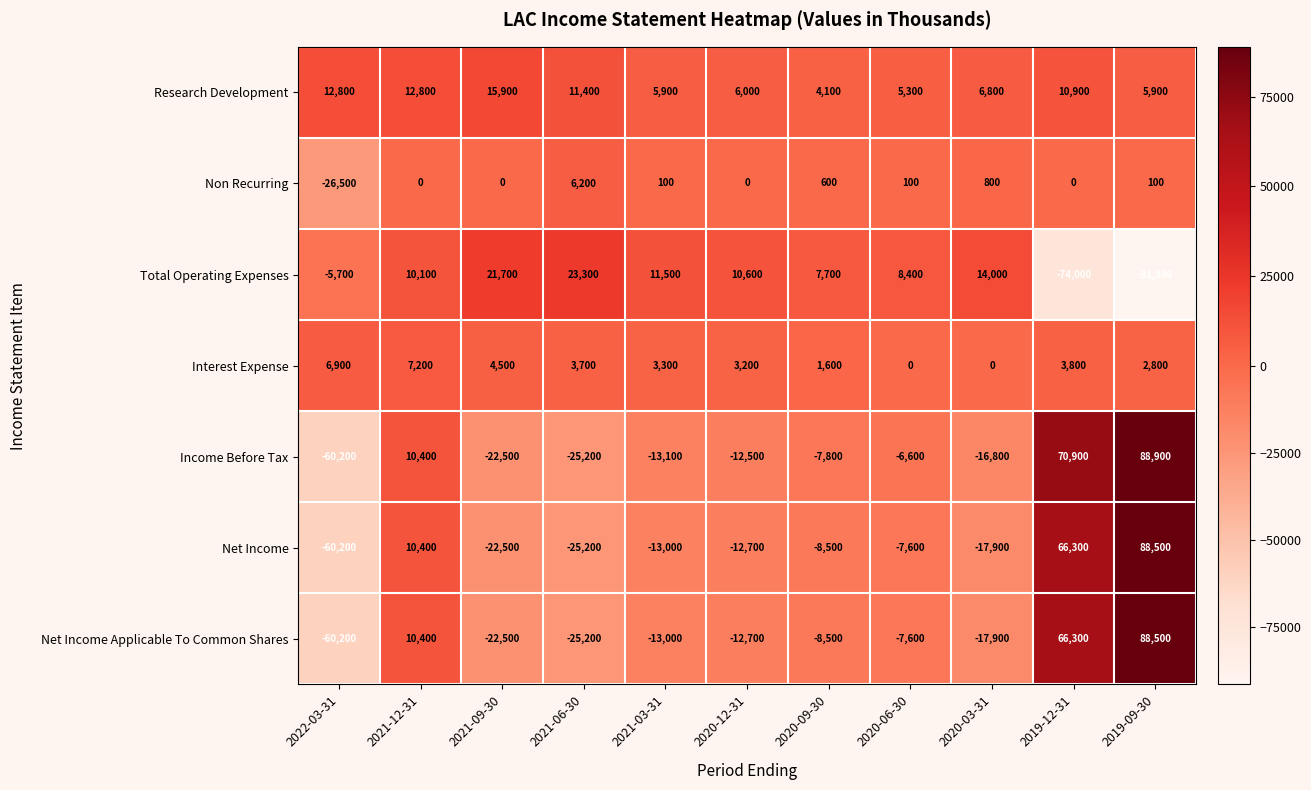

What is the maximum value for Interest Expense?

7200